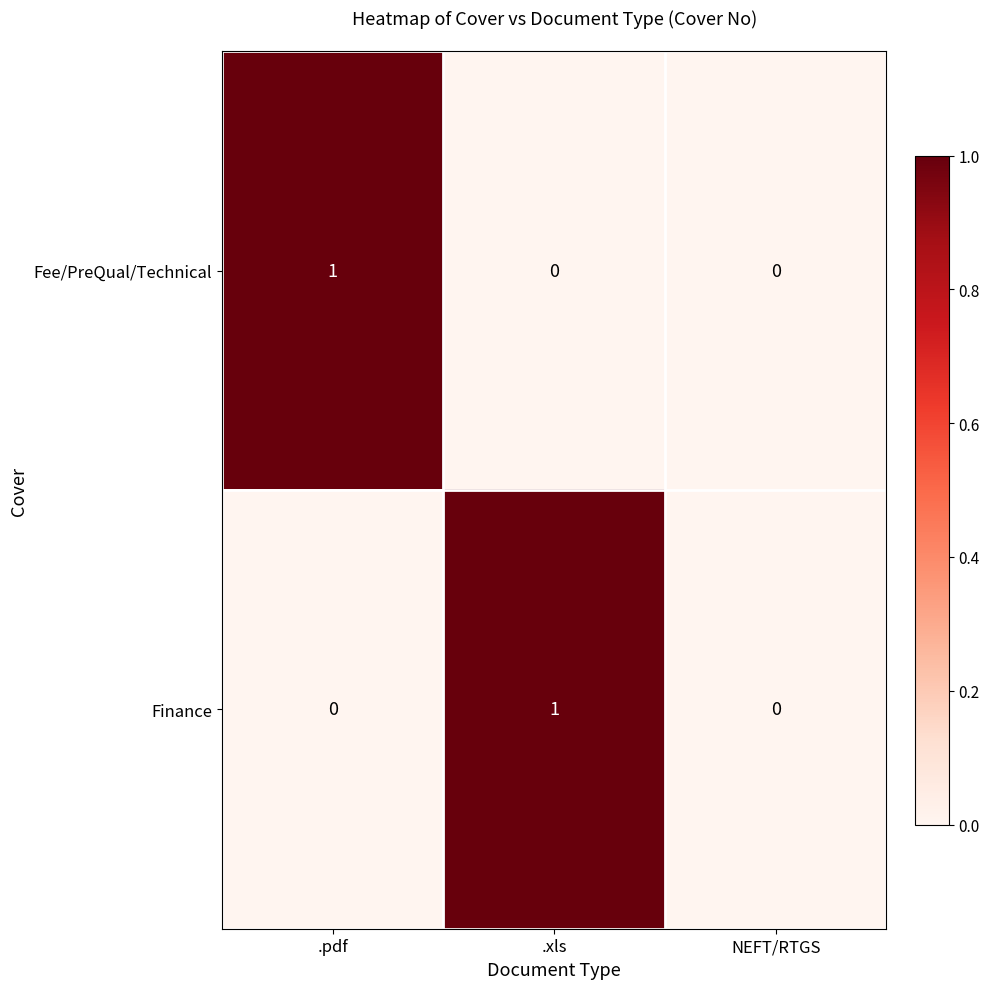

Is the value of Fee/PreQual/Technical at .pdf greater than the value of Finance at .pdf?

Yes